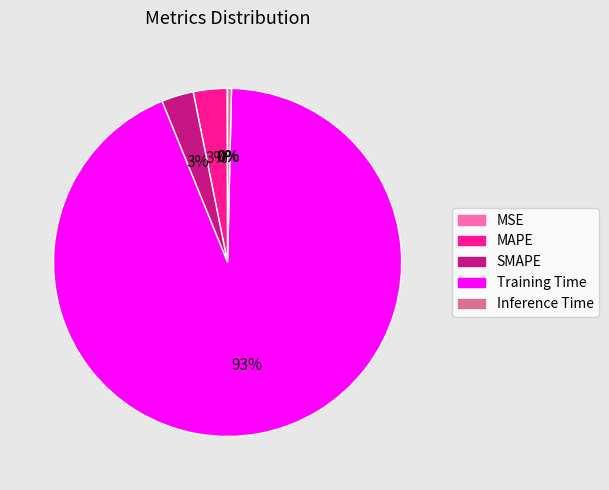

To the nearest percent, what is the difference between the Inference Time and SMAPE slice percentages?

3%